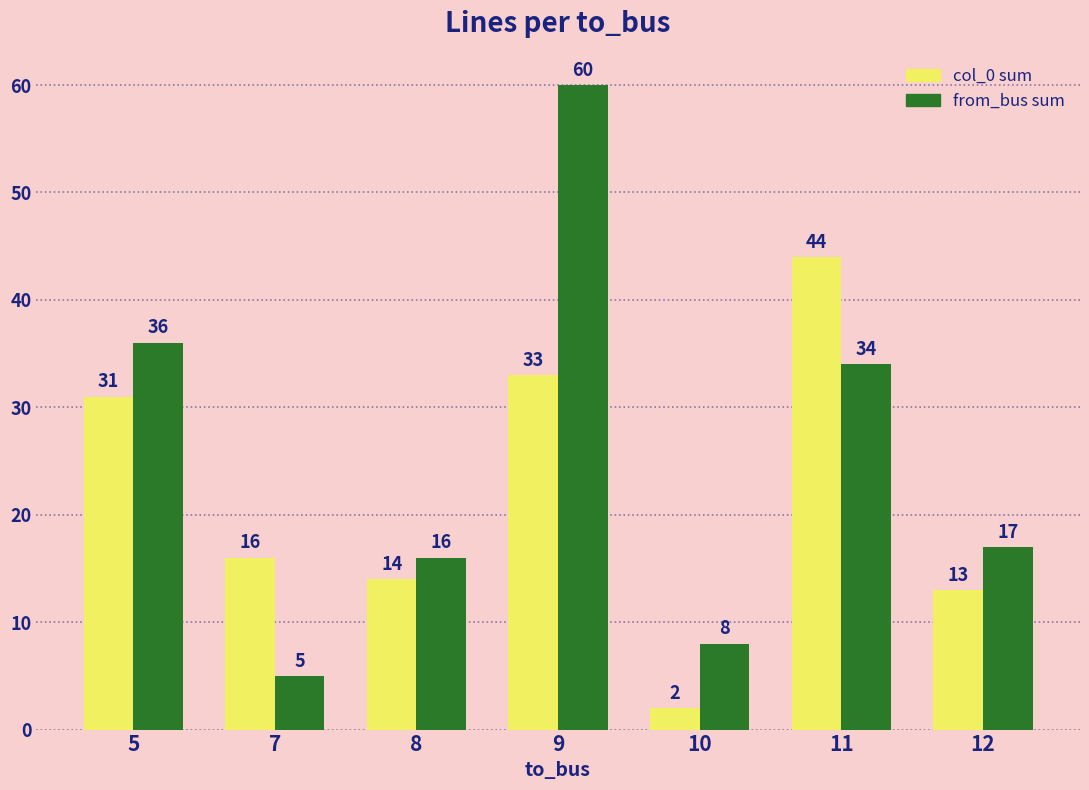

What are all the series names shown in the legend?

col_0 sum, from_bus sum